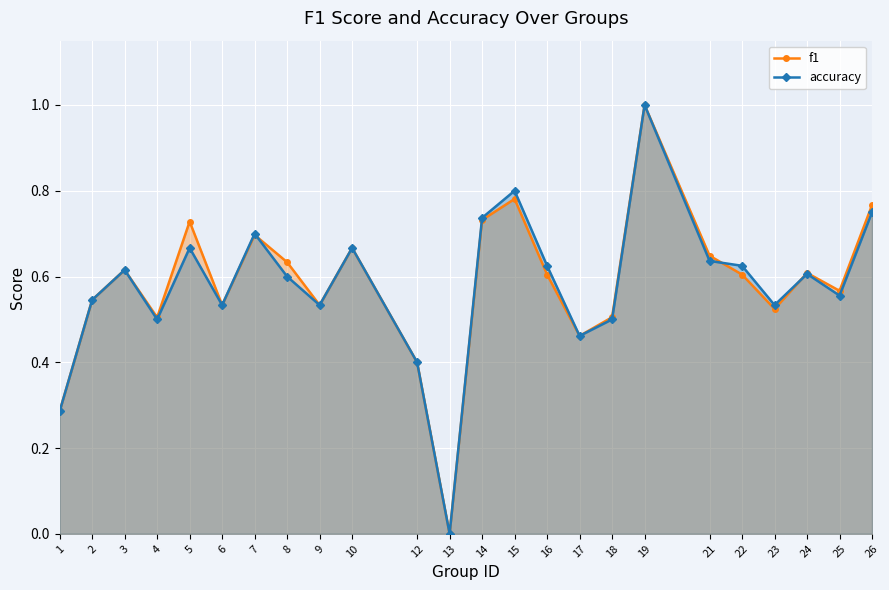

Between which two adjacent categories do accuracy and f1 first intersect?

7 and 8